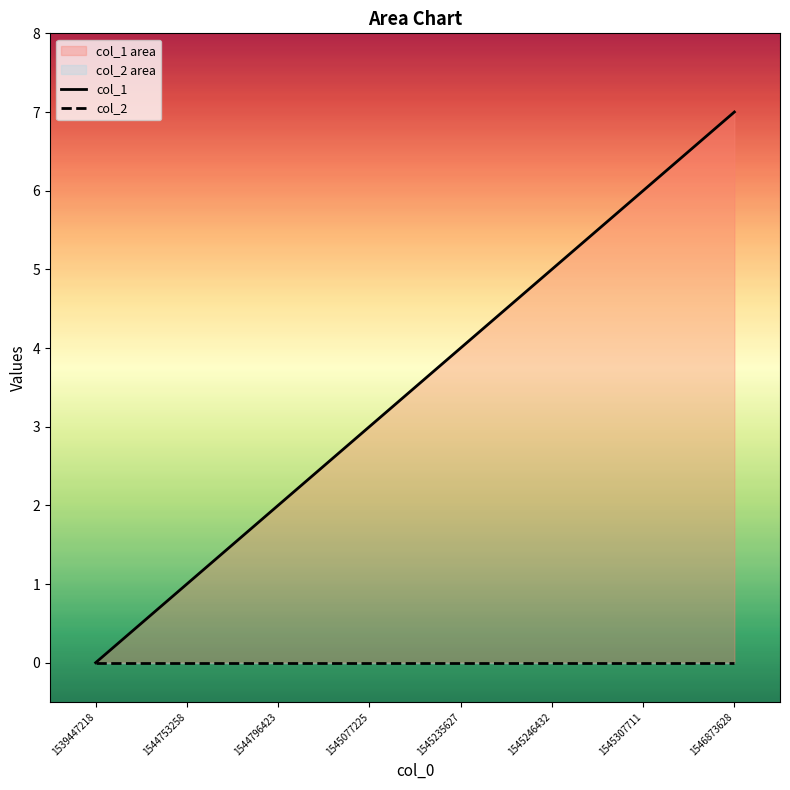

Rank the series by their maximum value, from lowest to highest.

col_2, col_1